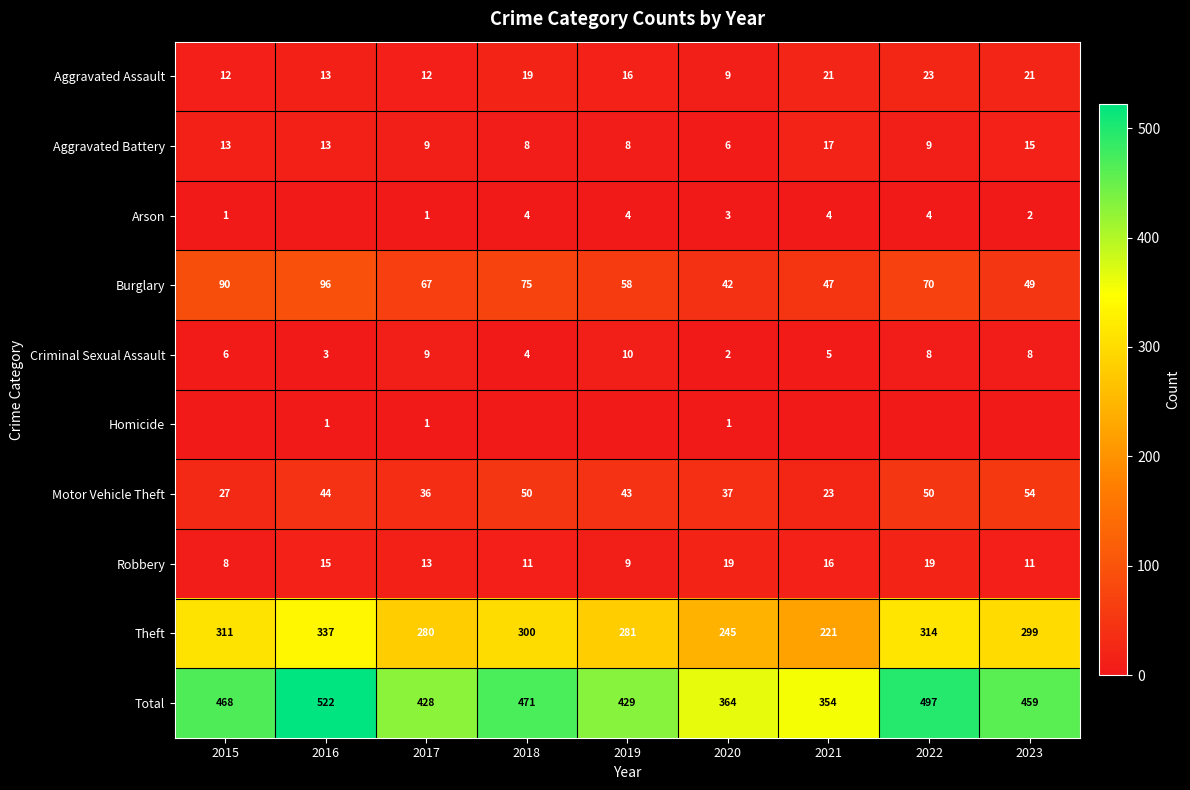

Read the Aggravated Battery value at 2018, to the nearest 10.

10